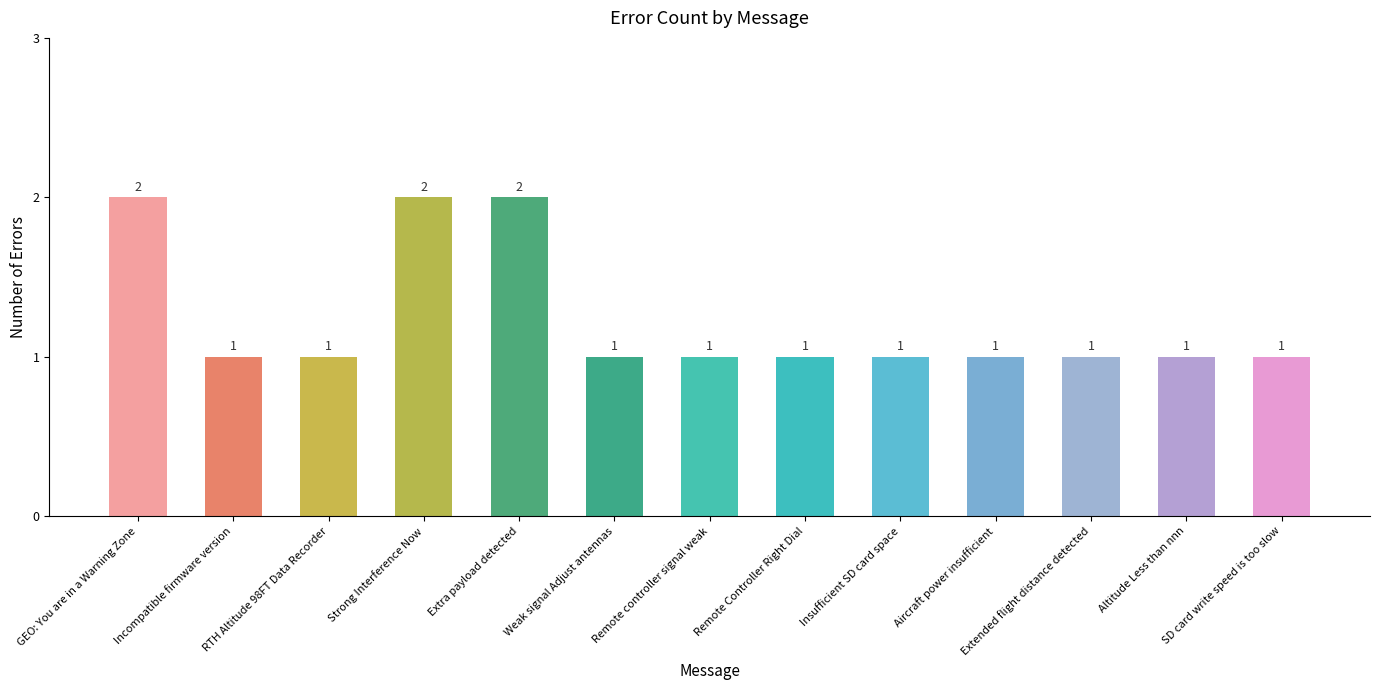

How many values are between 1 and 2?

13